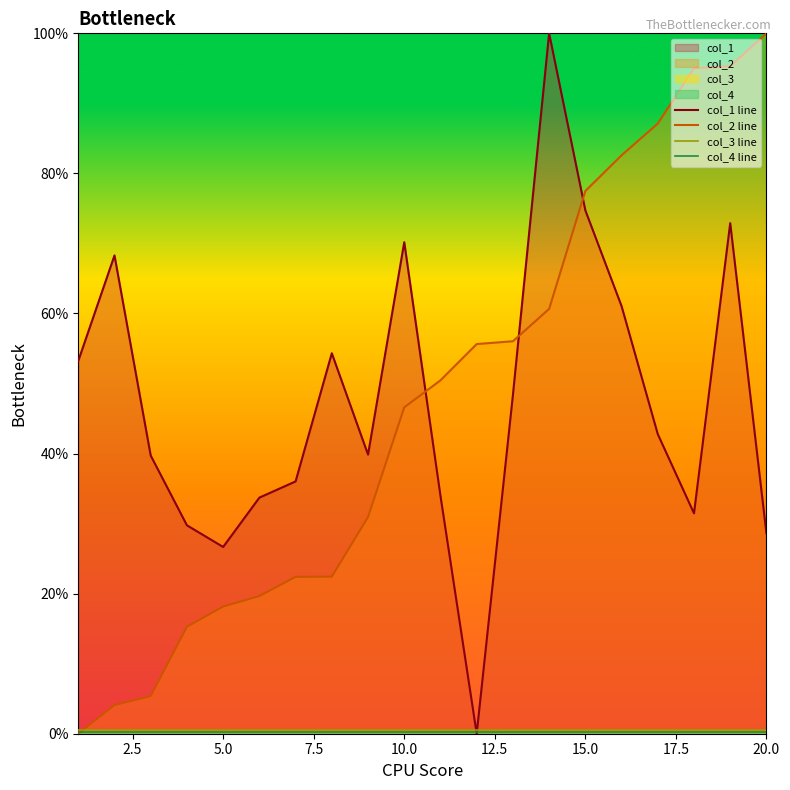

True or false: col_2 line and col_1 line cross at least once.

True